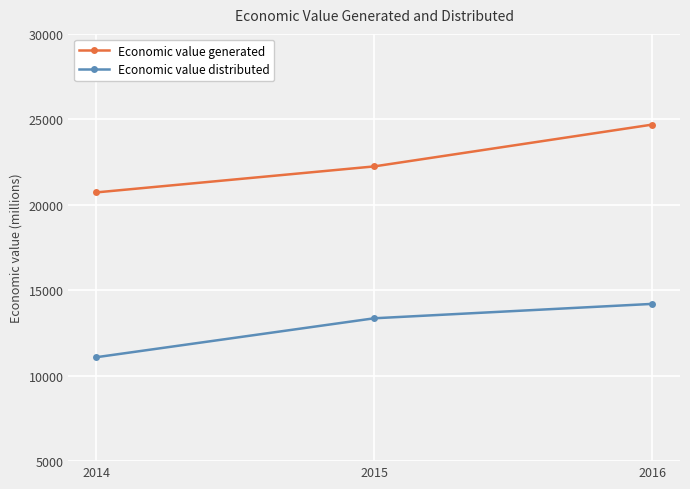

Reading left to right, what are all the values shown in this chart?

Economic value generated: 2014=20724	2015=22246	2016=24692
Economic value distributed: 2014=11080	2015=13359	2016=14201